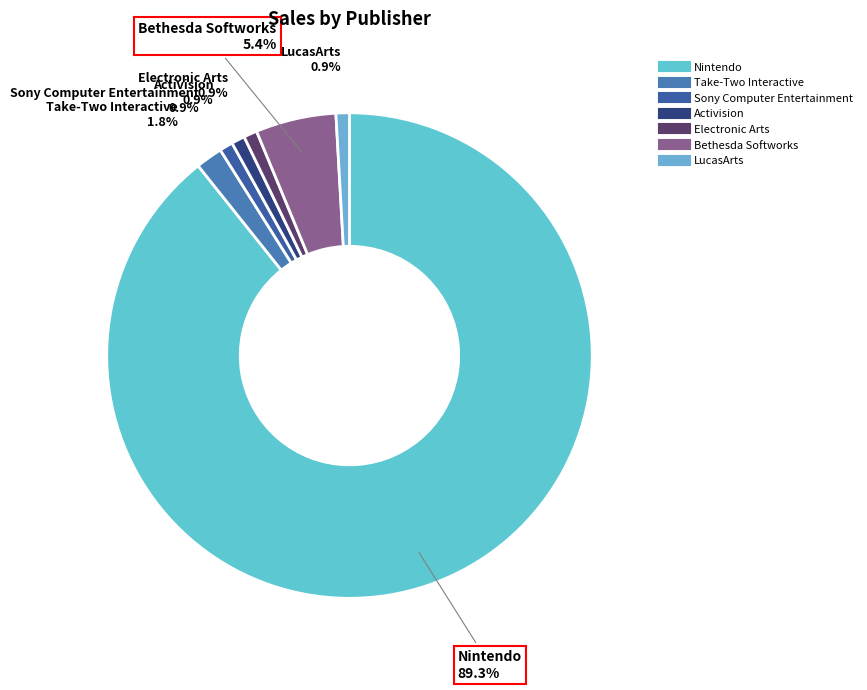

To the nearest percent, what percentage of the pie is Electronic Arts?

1%